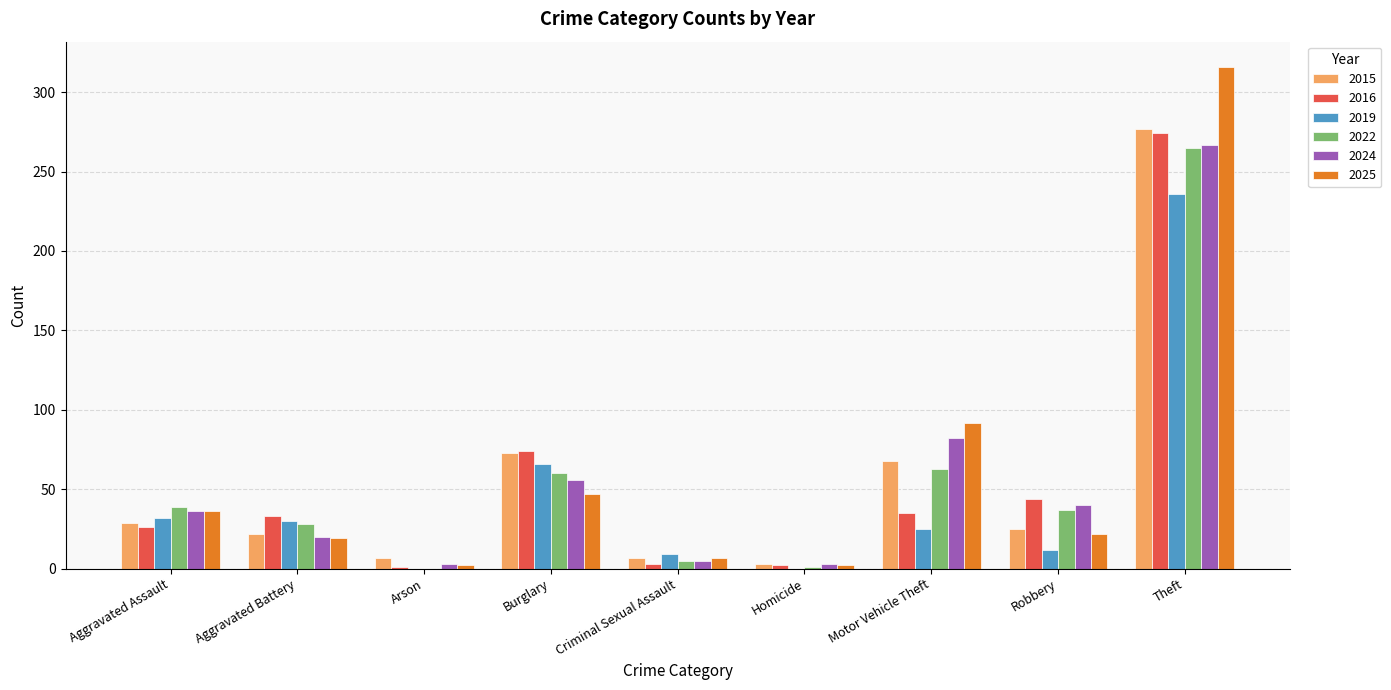

How many groups of bars are there?

9